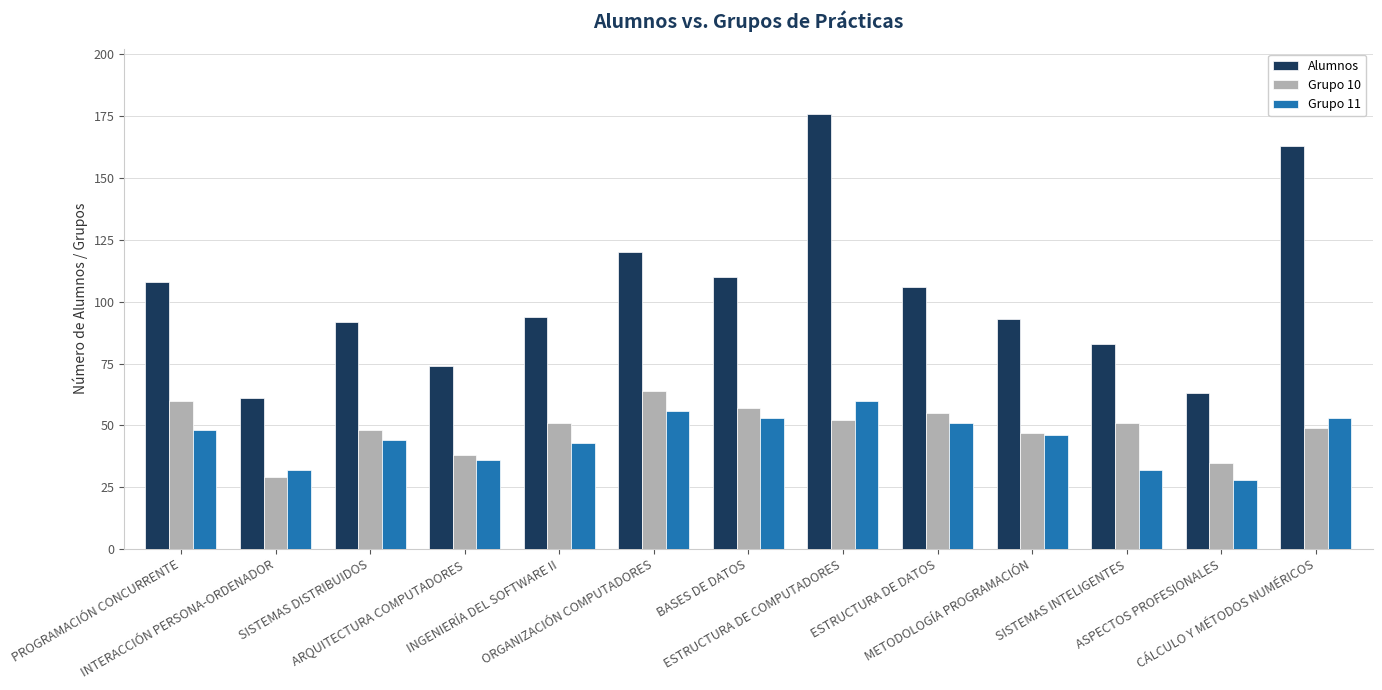

Reading right to left, list all the values displayed in this chart.

Alumnos: CÁLCULO Y MÉTODOS NUMÉRICOS=163	ASPECTOS PROFESIONALES=63	SISTEMAS INTELIGENTES=83	METODOLOGÍA PROGRAMACIÓN=93	ESTRUCTURA DE DATOS=106	ESTRUCTURA DE COMPUTADORES=176	BASES DE DATOS=110	ORGANIZACIÓN COMPUTADORES=120	INGENIERÍA DEL SOFTWARE II=94	ARQUITECTURA COMPUTADORES=74	SISTEMAS DISTRIBUIDOS=92	INTERACCIÓN PERSONA-ORDENADOR=61	PROGRAMACIÓN CONCURRENTE=108
Grupo 10: CÁLCULO Y MÉTODOS NUMÉRICOS=49	ASPECTOS PROFESIONALES=35	SISTEMAS INTELIGENTES=51	METODOLOGÍA PROGRAMACIÓN=47	ESTRUCTURA DE DATOS=55	ESTRUCTURA DE COMPUTADORES=52	BASES DE DATOS=57	ORGANIZACIÓN COMPUTADORES=64	INGENIERÍA DEL SOFTWARE II=51	ARQUITECTURA COMPUTADORES=38	SISTEMAS DISTRIBUIDOS=48	INTERACCIÓN PERSONA-ORDENADOR=29	PROGRAMACIÓN CONCURRENTE=60
Grupo 11: CÁLCULO Y MÉTODOS NUMÉRICOS=53	ASPECTOS PROFESIONALES=28	SISTEMAS INTELIGENTES=32	METODOLOGÍA PROGRAMACIÓN=46	ESTRUCTURA DE DATOS=51	ESTRUCTURA DE COMPUTADORES=60	BASES DE DATOS=53	ORGANIZACIÓN COMPUTADORES=56	INGENIERÍA DEL SOFTWARE II=43	ARQUITECTURA COMPUTADORES=36	SISTEMAS DISTRIBUIDOS=44	INTERACCIÓN PERSONA-ORDENADOR=32	PROGRAMACIÓN CONCURRENTE=48